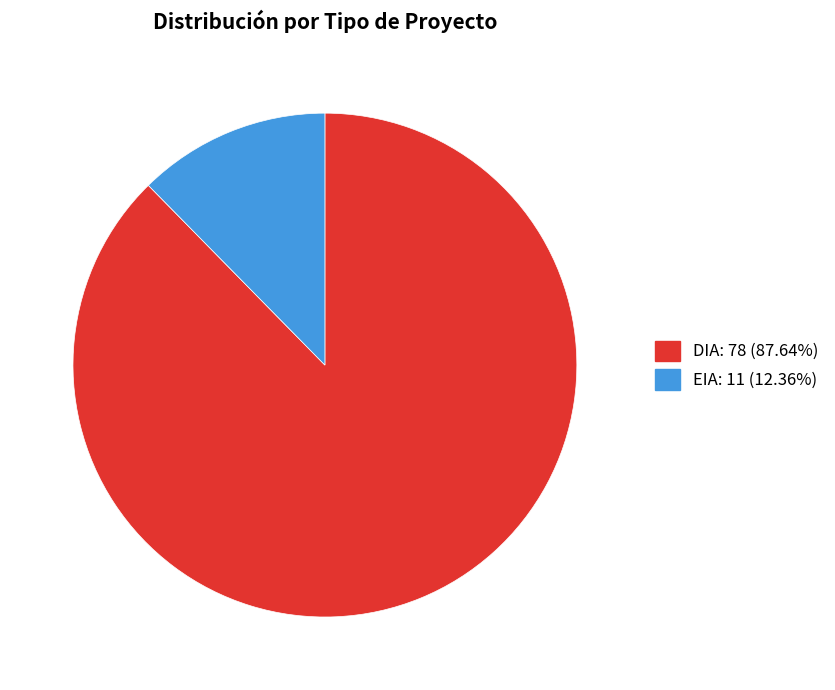

Count the number of slices in the pie.

2